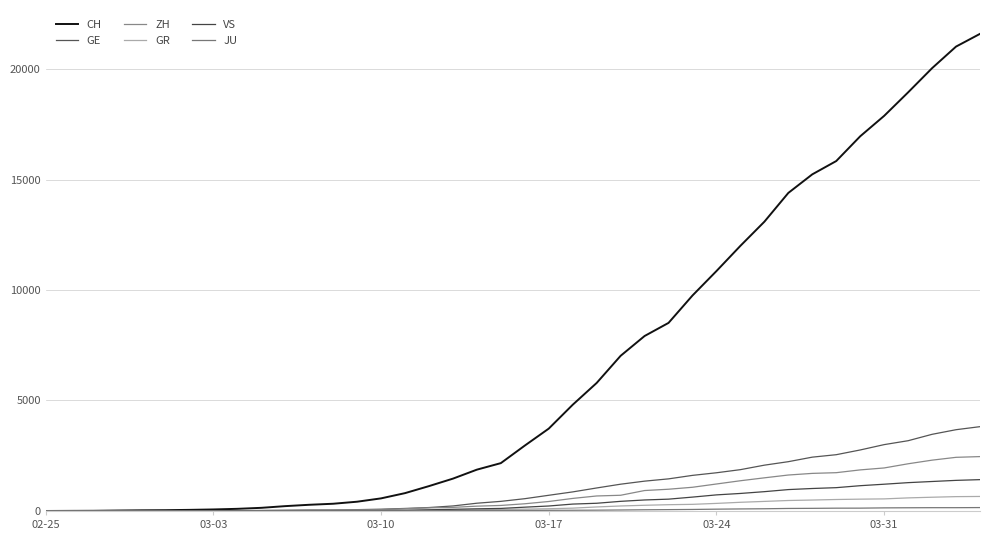

Which series has the widest spread of values?

CH